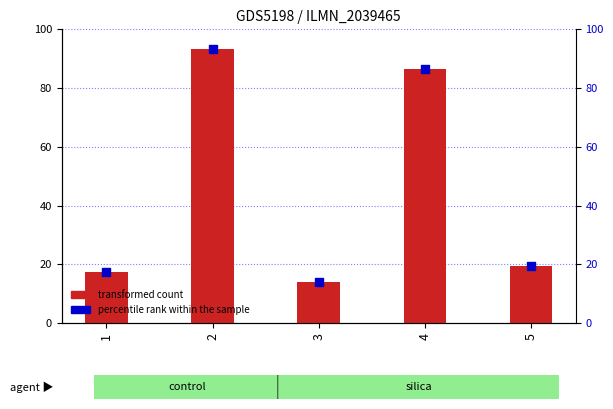

What is the total value across all series at 3?

27.9